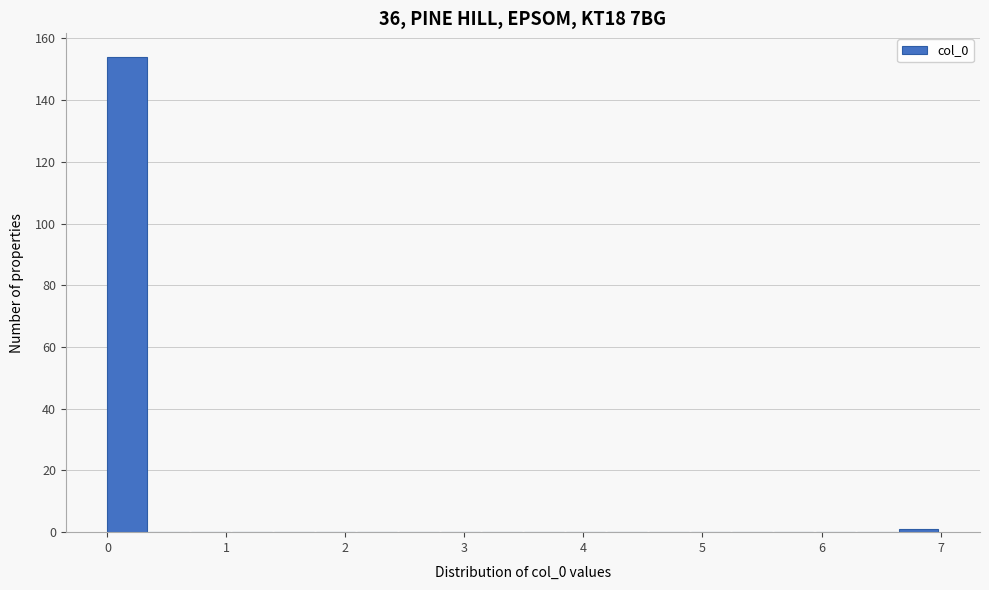

Read against the x-axis, roughly where is the centre of the tallest bar?

0.2